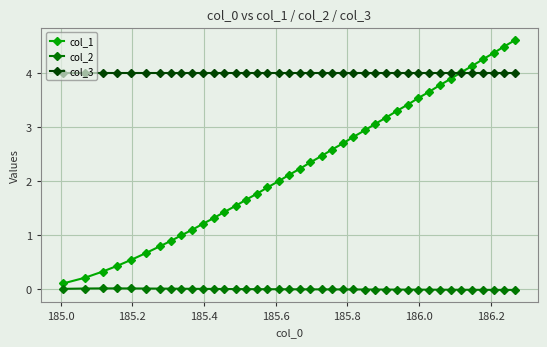

How many lines are shown in the chart?

3